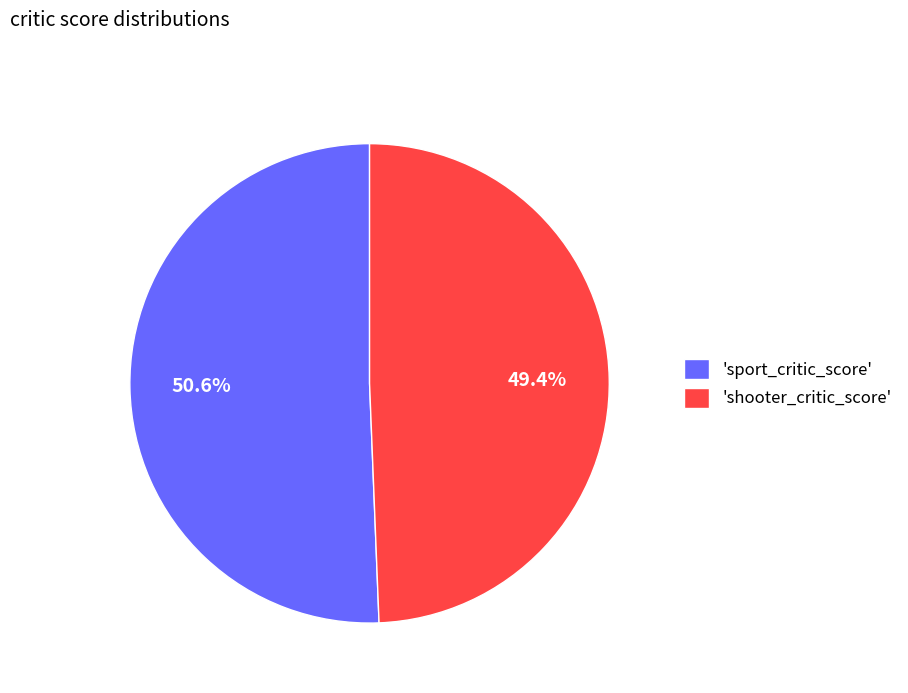

Combined, do 'shooter_critic_score' and 'sport_critic_score' account for over 50%?

Yes